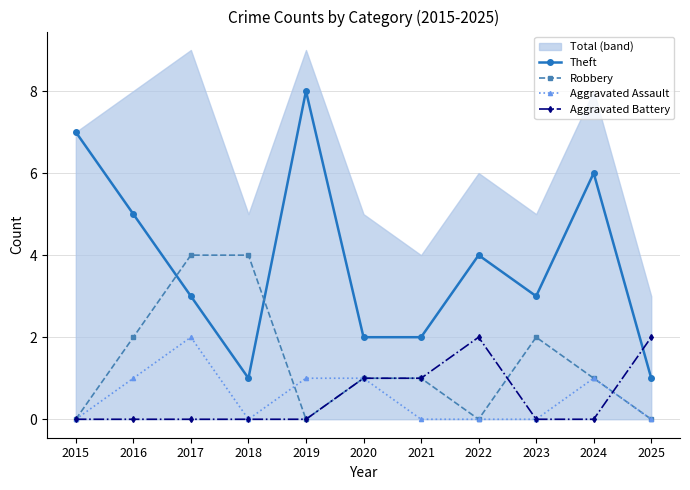

True or false: Theft and Robbery cross at least once.

True